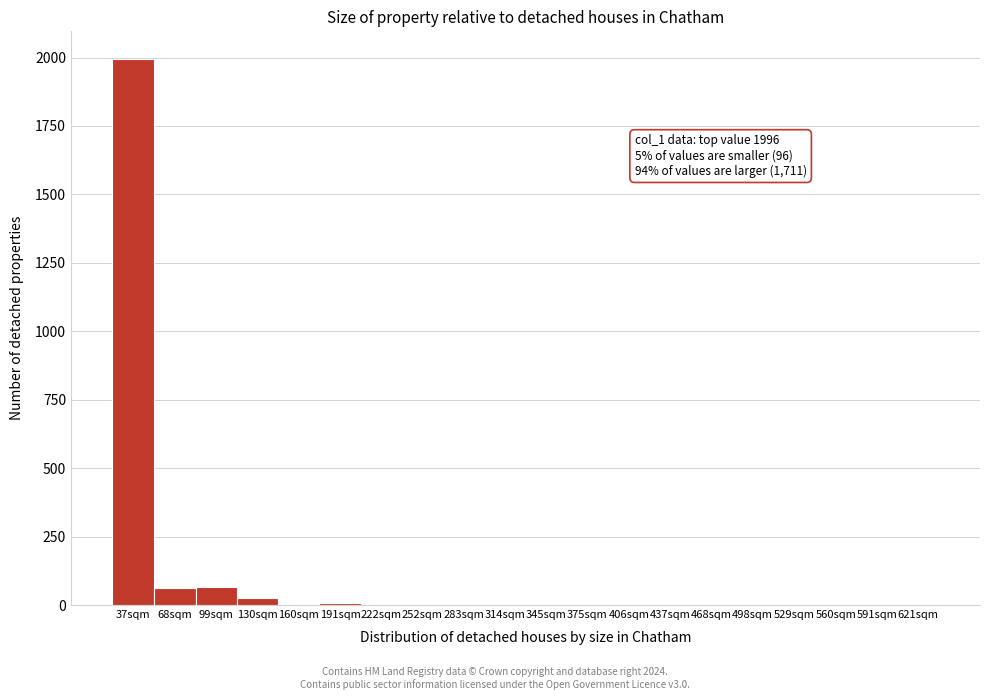

True or false: the data shows 711 at 498sqm.

False